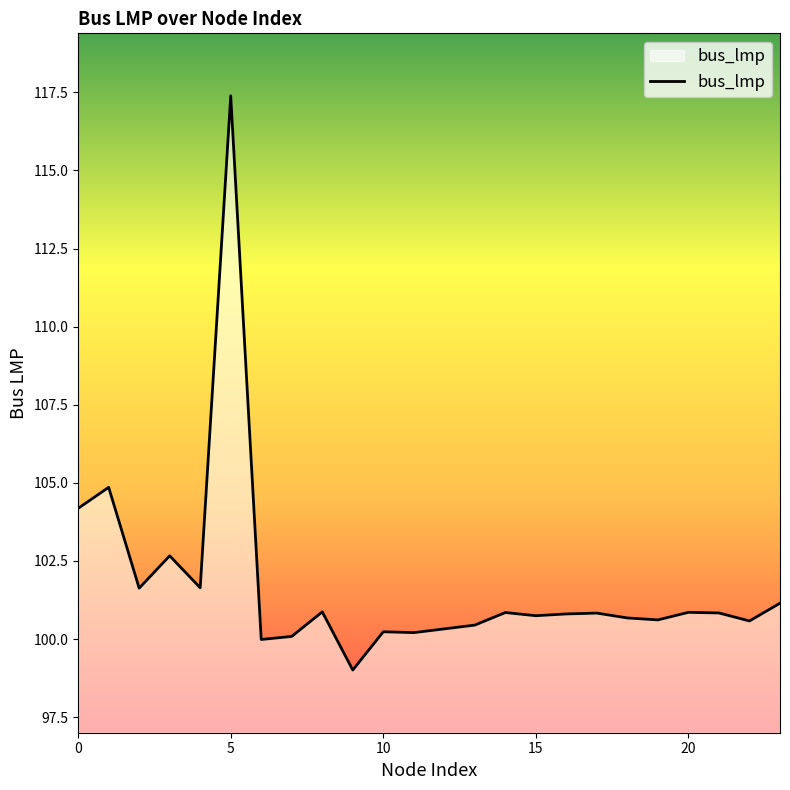

What is the difference between the maximum and minimum values?

18.4